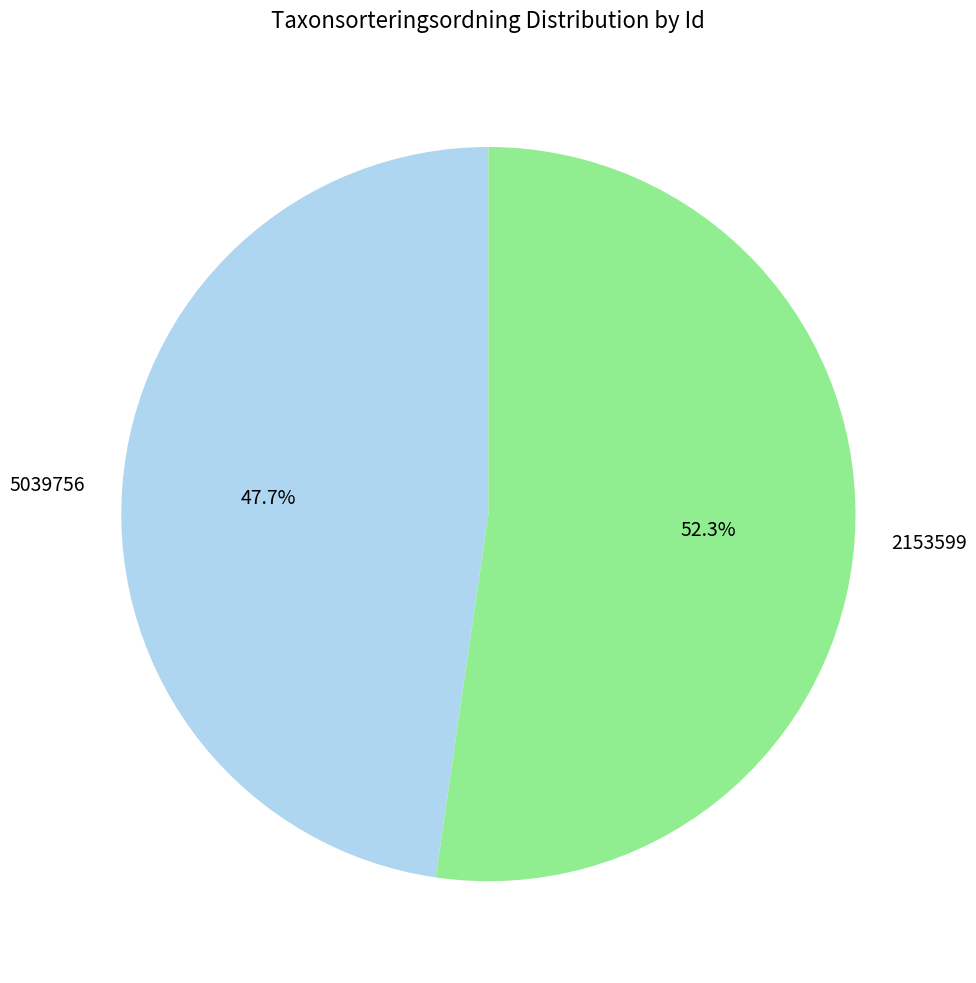

Rank the categories by value from lowest to highest.

5039756, 2153599